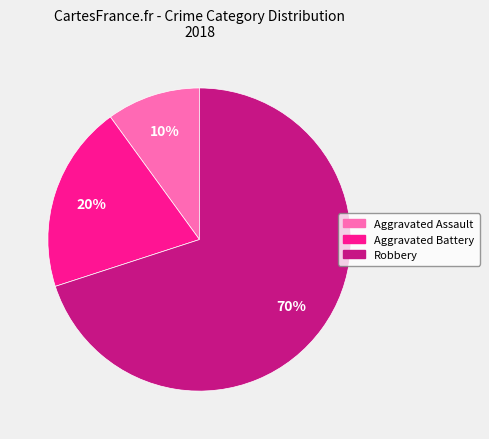

To the nearest percent, what is the difference between the Aggravated Assault and Robbery slice percentages?

60%